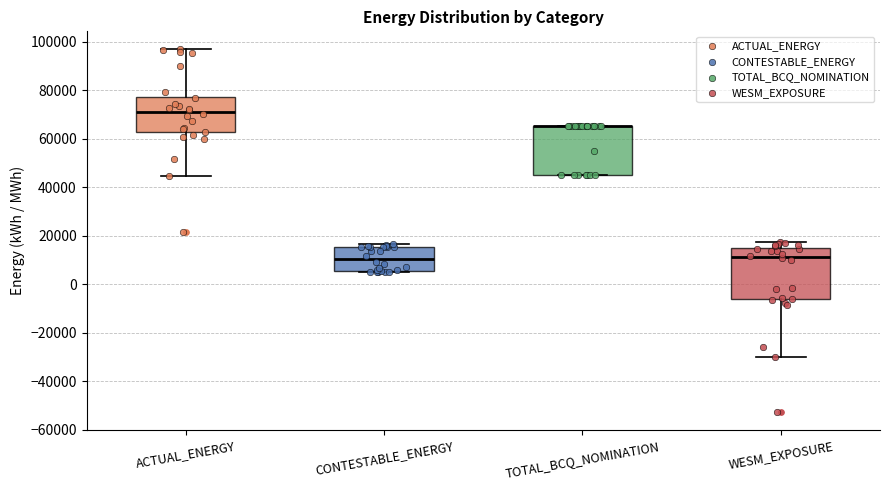

Where is the lower edge of the box for WESM_EXPOSURE on the y-axis? The values are not printed on the chart, so give them approximately, as read against the axis.

-6000